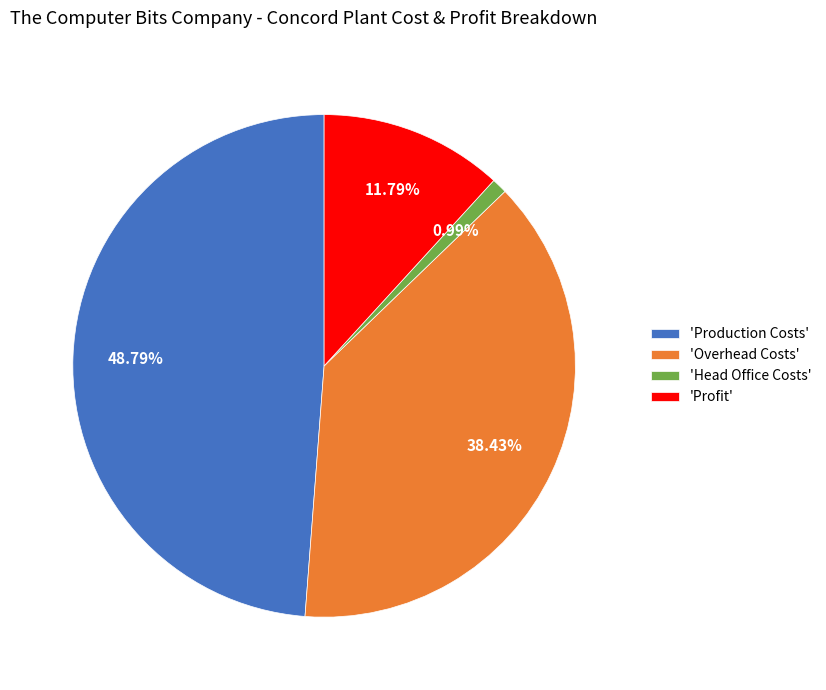

Which has a higher value, 'Production Costs' or 'Overhead Costs'?

'Production Costs'